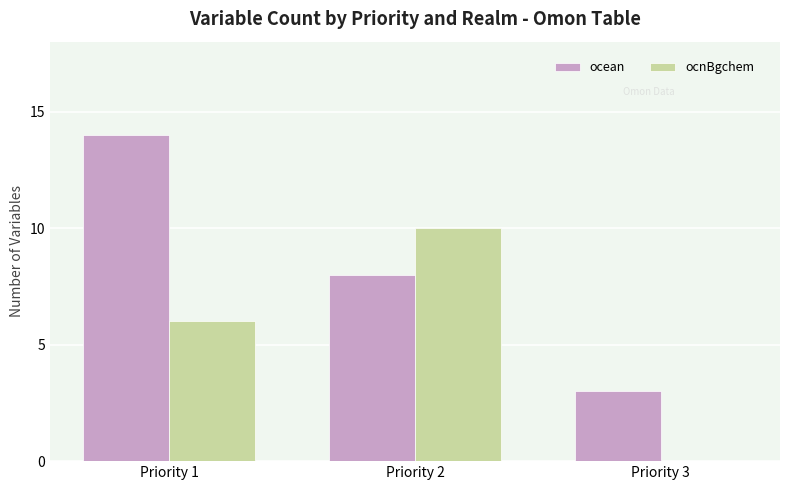

What is the highest value of the ocean series?

14